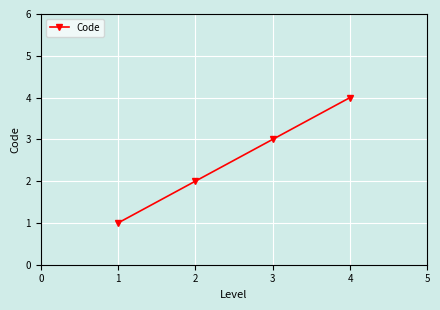

True or false: the data has more than 2 interior local peaks.

False